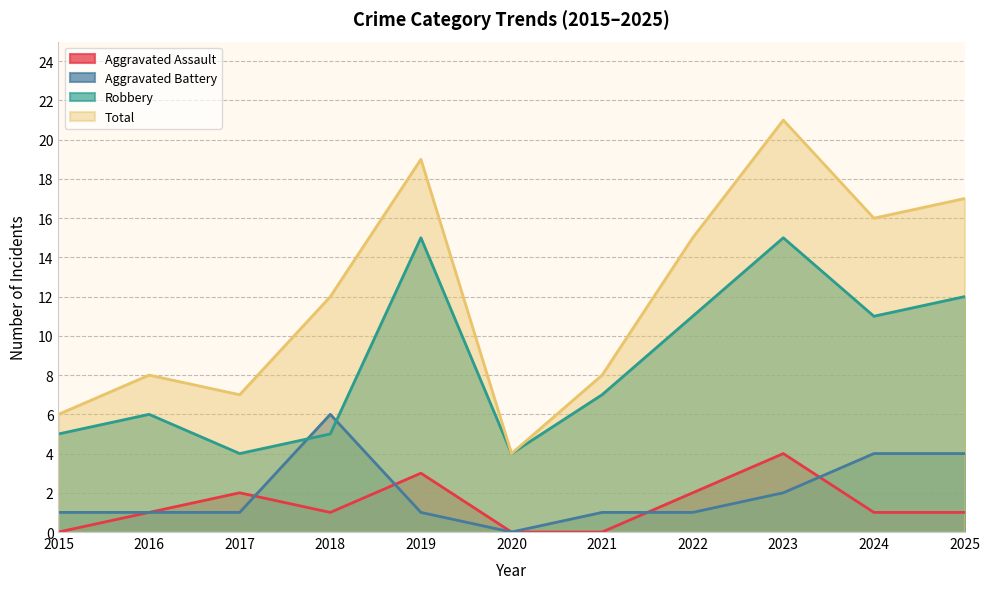

At which label does Aggravated Battery first exceed 1?

2018